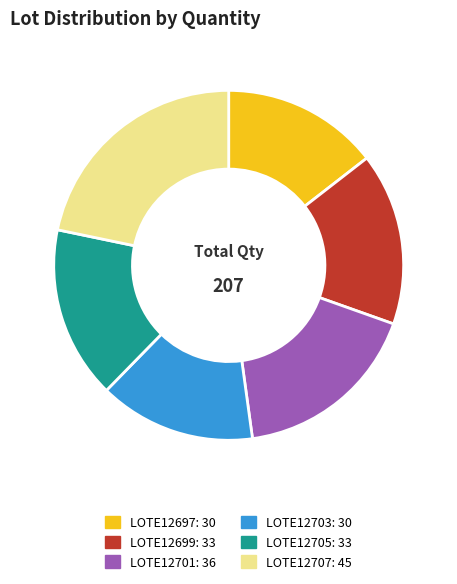

Approximately how many times larger is the value at LOTE12697 compared to LOTE12701?

0.8